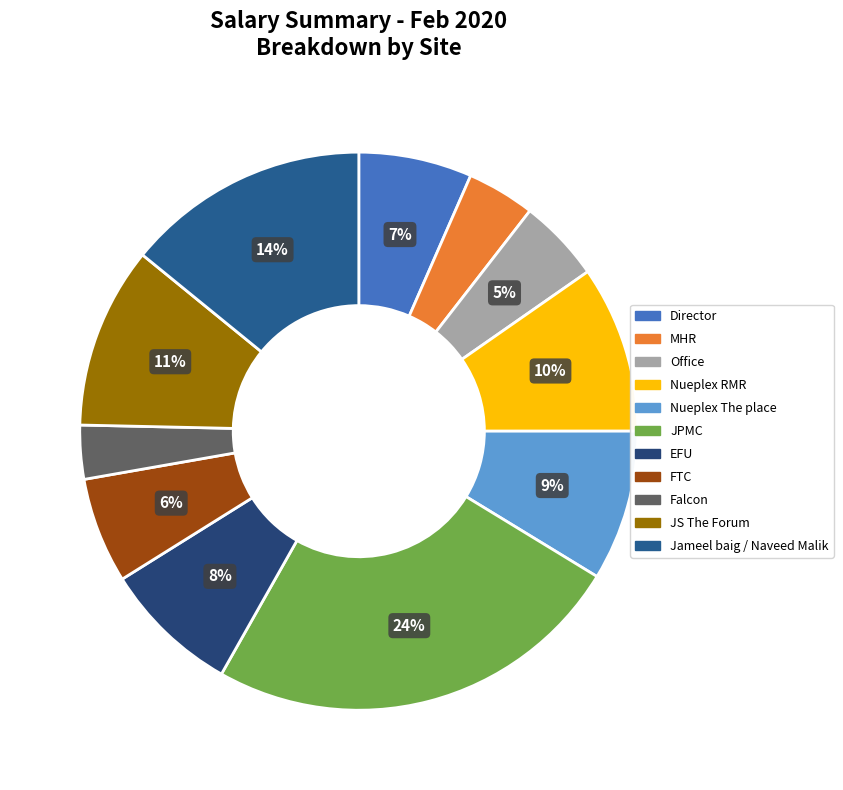

True or false: JS The Forum accounts for 11% of the total.

True